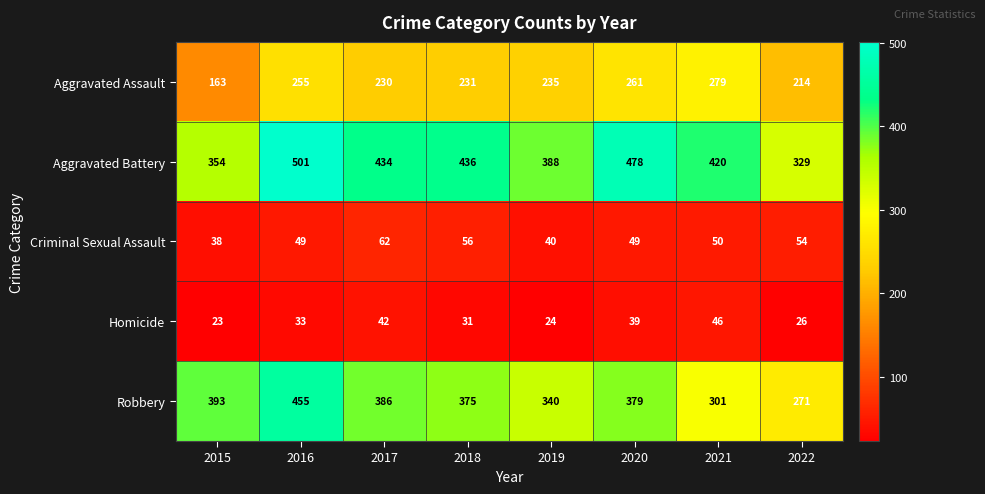

How many values in the Aggravated Assault series are below 235?

4